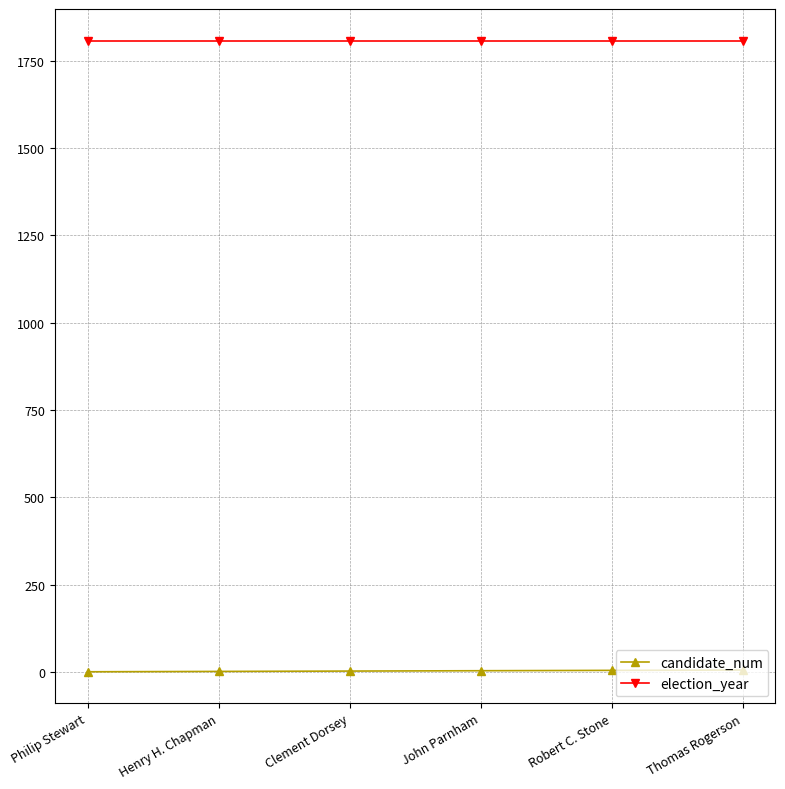

How many data points in candidate_num are less than 4?

3